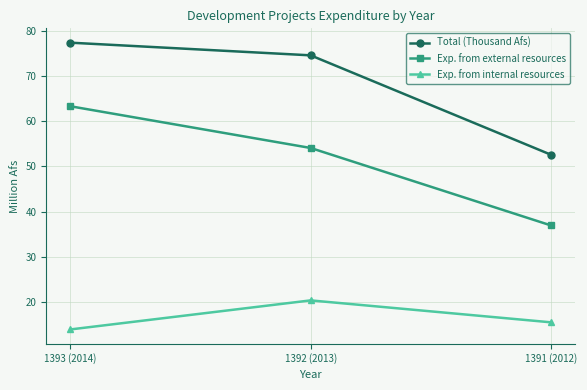

Reading left to right, what are all the values shown in this chart?

Total (Thousand Afs): 77.3	74.5	52.6
Exp. from external resources: 63.3	54.1	37.0
Exp. from internal resources: 14.0	20.4	15.6